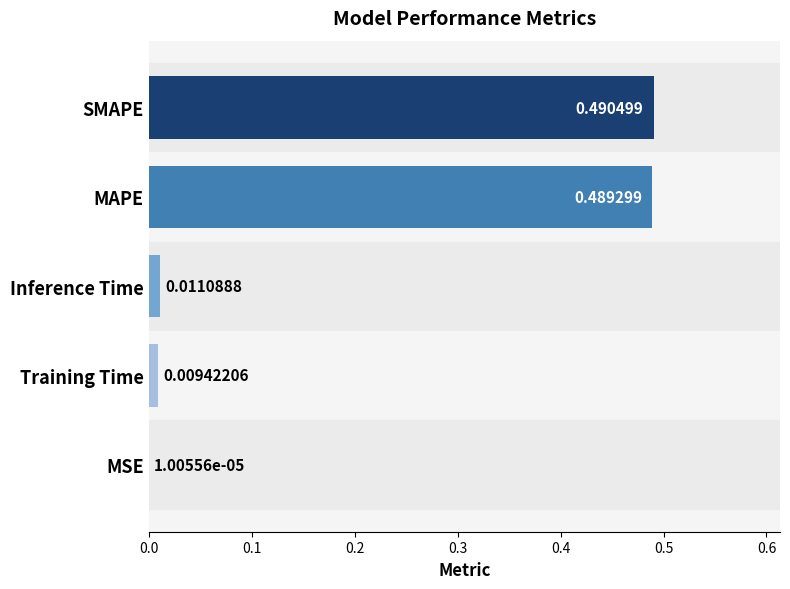

At which label is the value closest to 0?

MSE